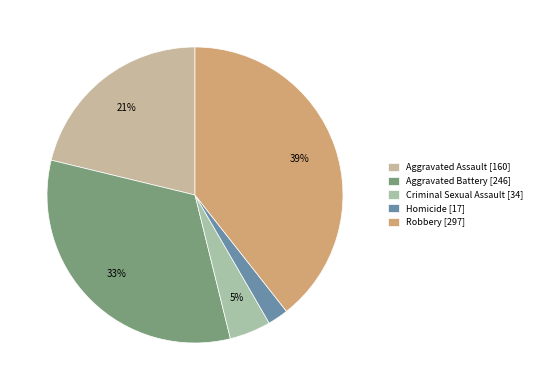

Between Homicide and Robbery, which is larger?

Robbery